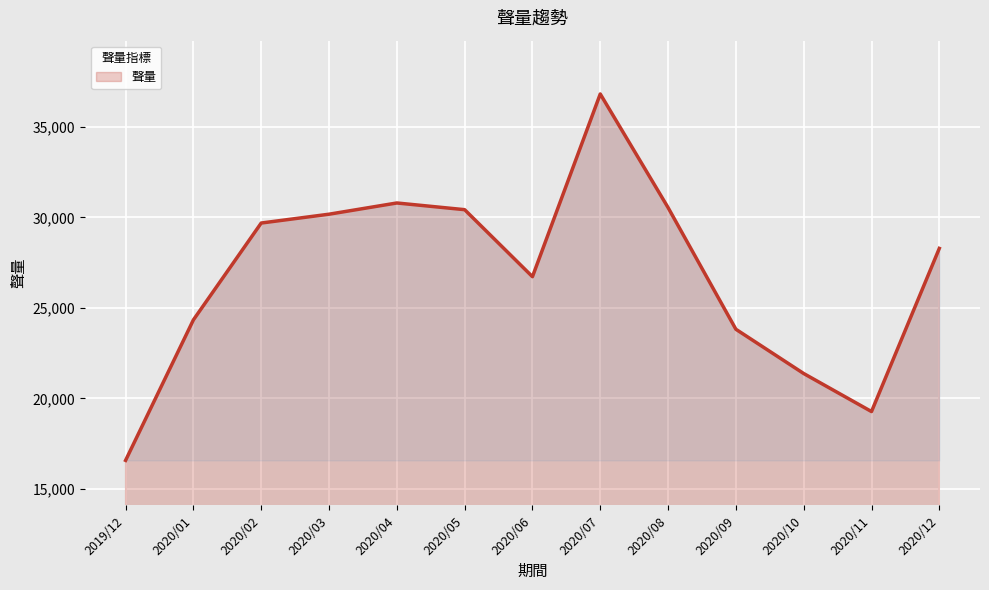

How many lines are shown in the chart?

1